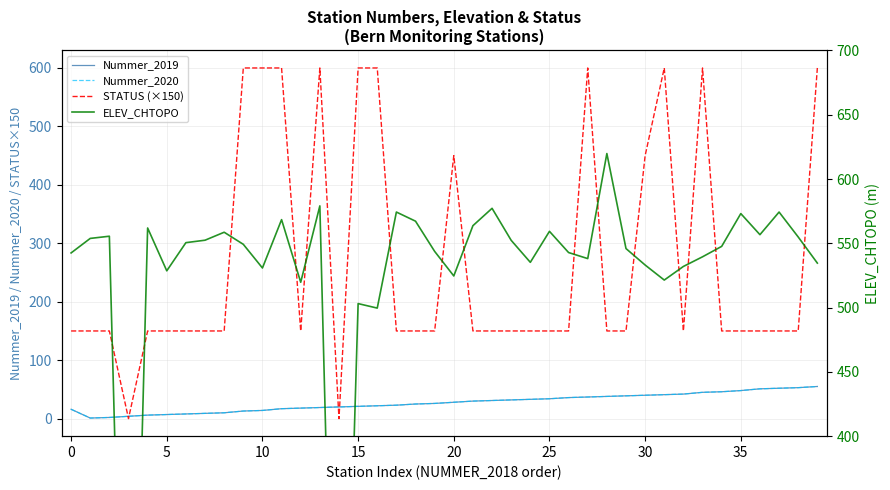

What is the difference between the Nummer_2020 values at 11 and 19?

9.0